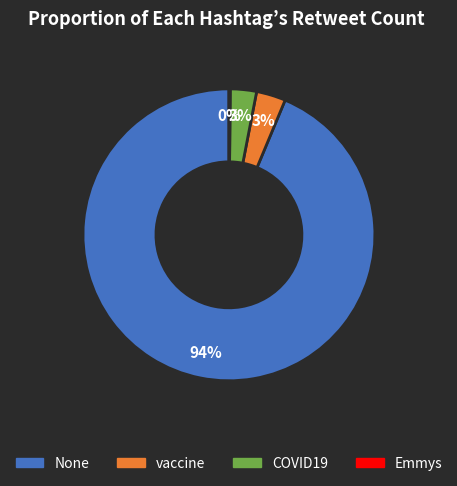

To the nearest percent, what is the average slice percentage?

25%